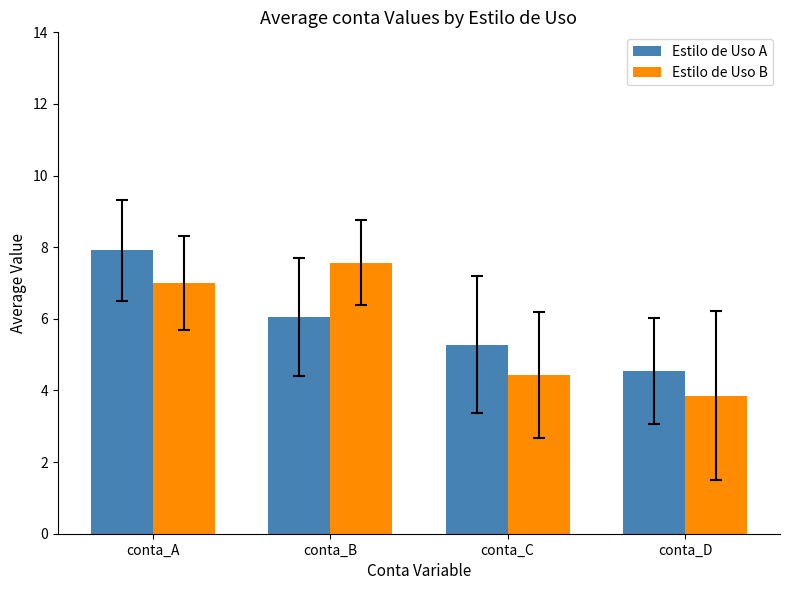

What is the maximum value shown in the chart?

7.9